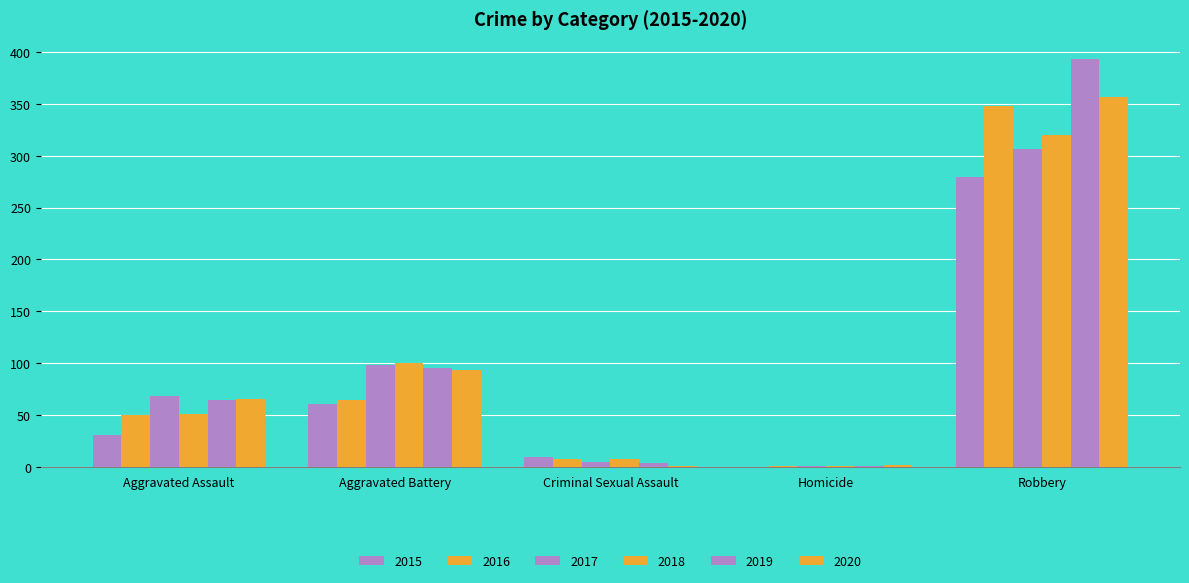

Between Criminal Sexual Assault and Robbery, which series saw the biggest shift?

2019